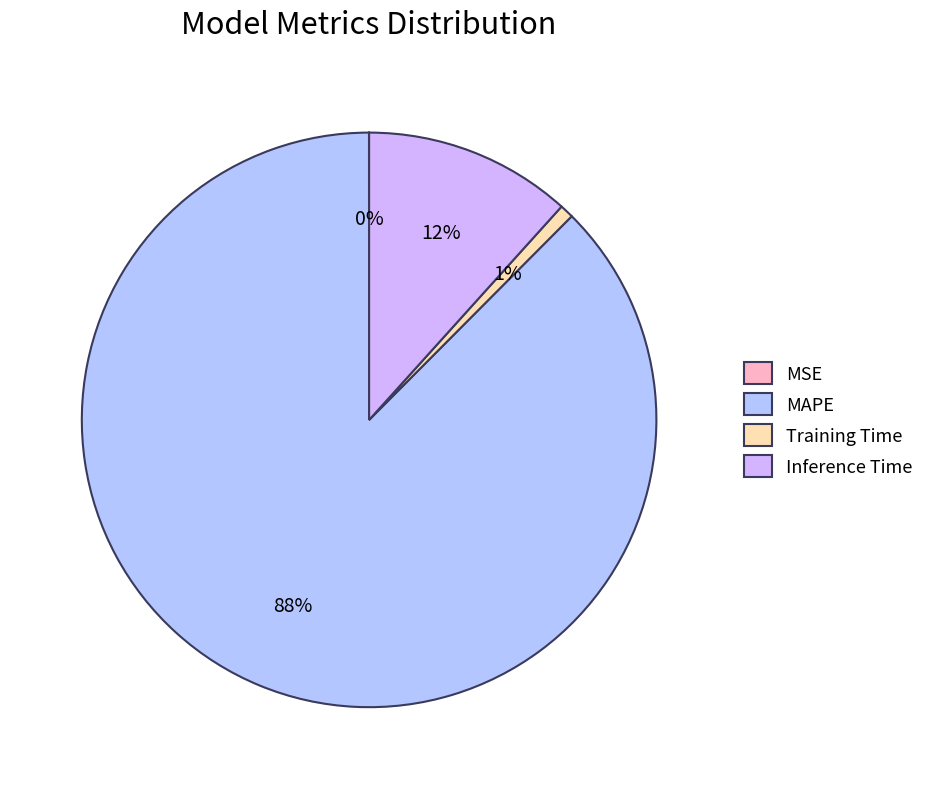

Does any single category account for the majority?

Yes